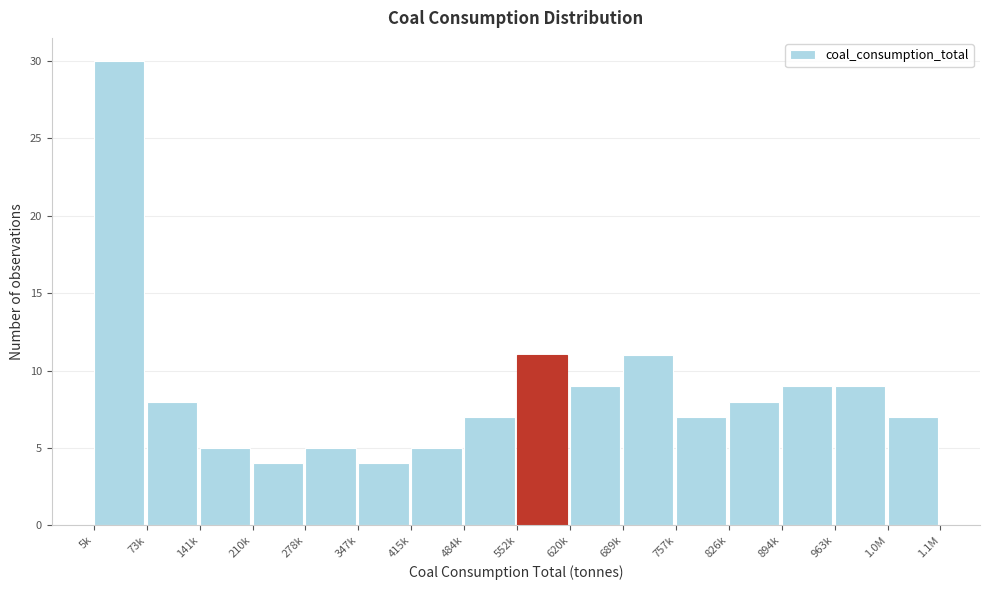

Reading left to right, transcribe all the data shown in this chart.

30	8	5	4	5	4	5	7	11	9	11	7	8	9	9	7